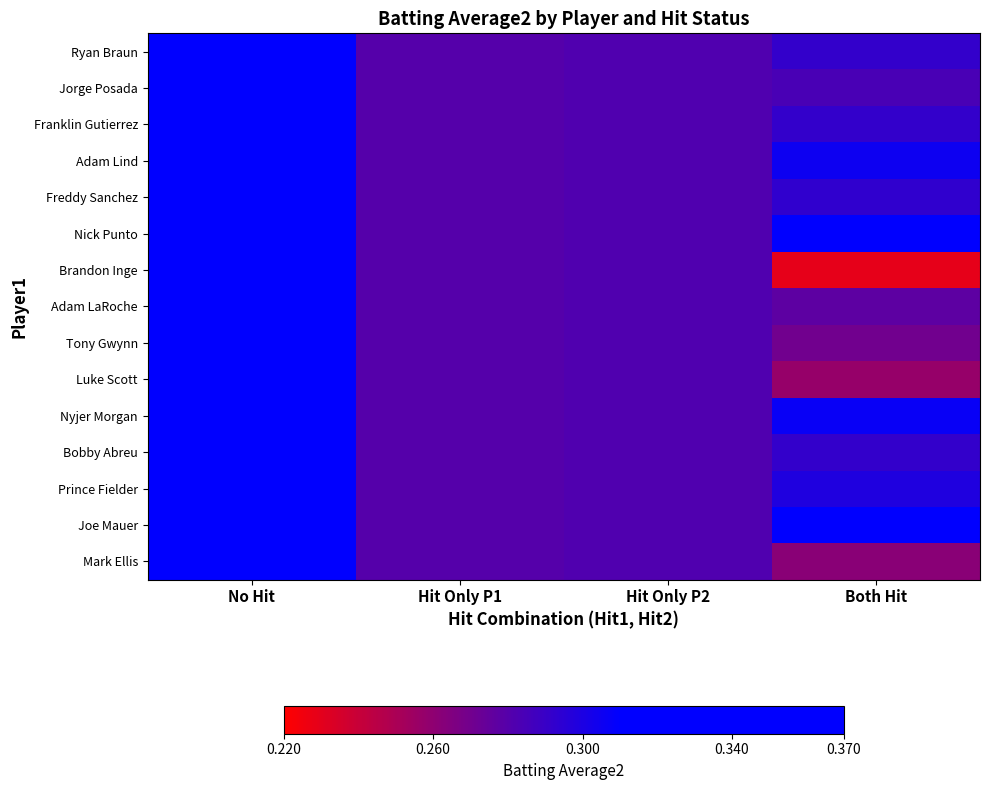

Which has a higher value, Both Hit or No Hit?

No Hit